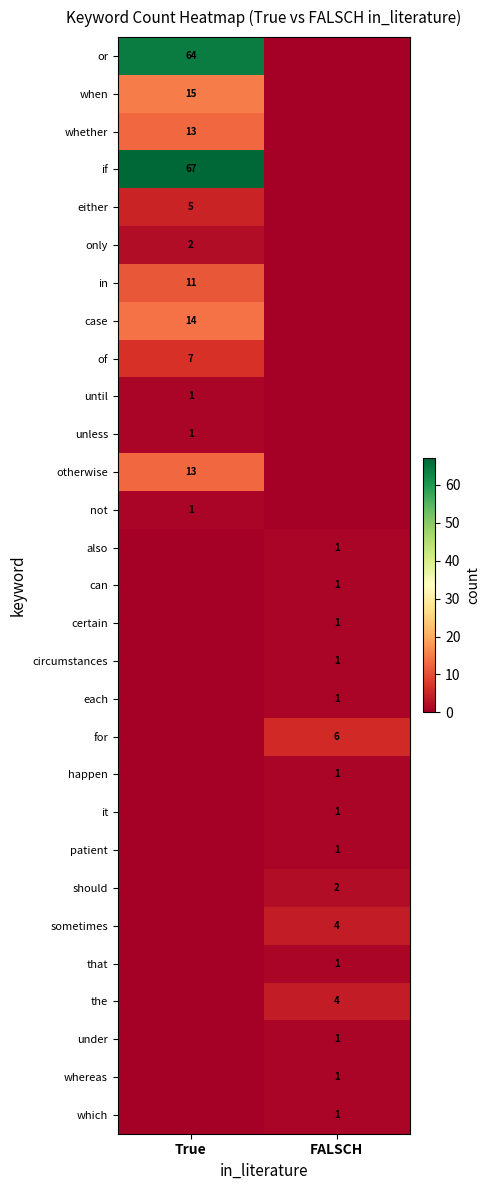

The under series shows 1 at FALSCH. True or false?

True